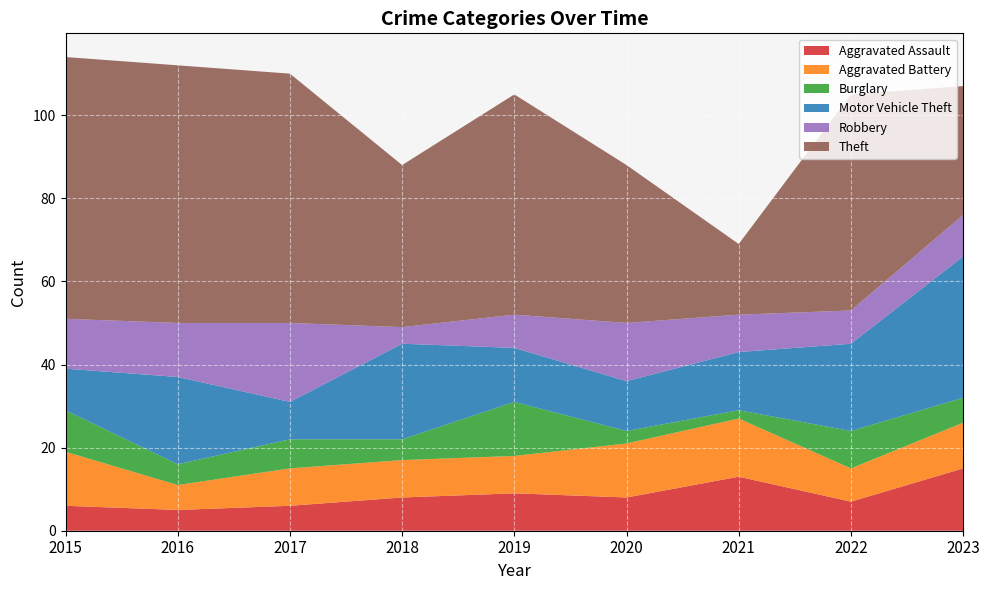

Reading left to right, list all the values displayed in this chart.

Aggravated Assault: 6	5	6	8	9	8	13	7	15
Aggravated Battery: 13	6	9	9	9	13	14	8	11
Burglary: 10	5	7	5	13	3	2	9	6
Motor Vehicle Theft: 10	21	9	23	13	12	14	21	34
Robbery: 12	13	19	4	8	14	9	8	10
Theft: 63	62	60	39	53	38	17	52	31